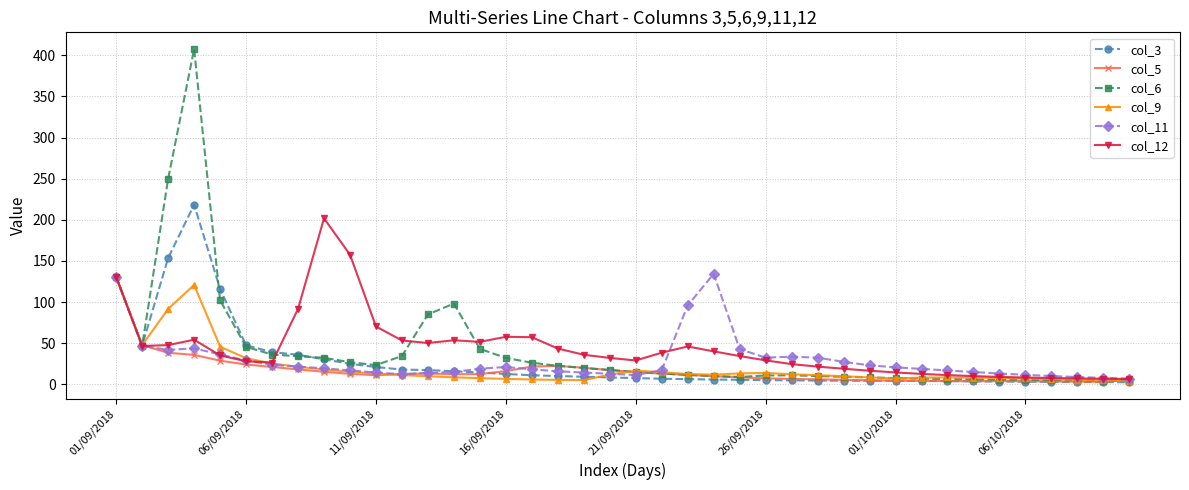

What is the greatest value displayed?

407.6